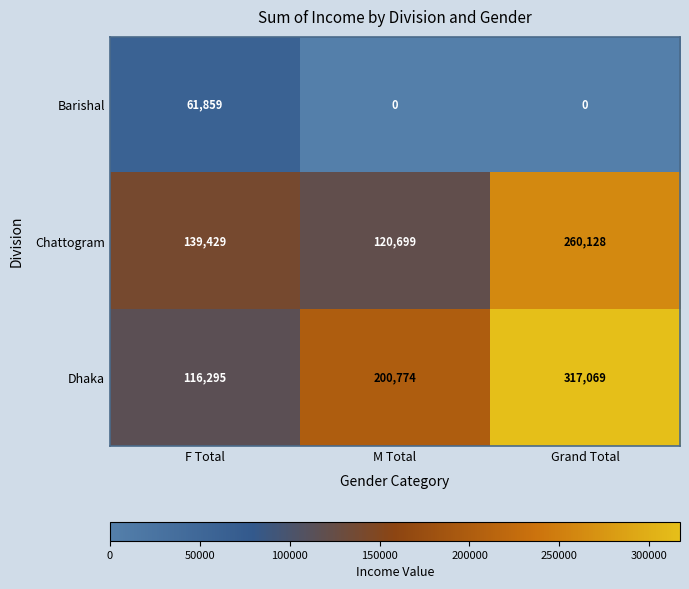

At Grand Total, list the series in order from smallest to largest.

Barishal, Chattogram, Dhaka